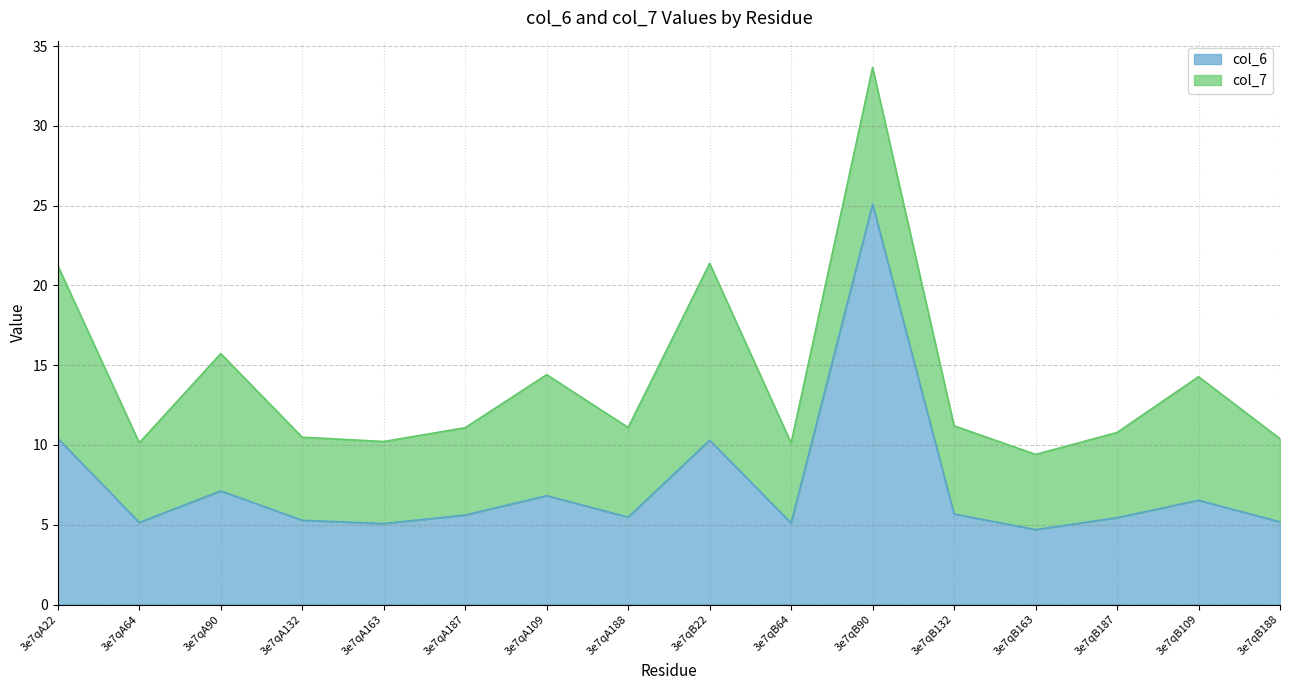

How many categories are shown in the chart?

16